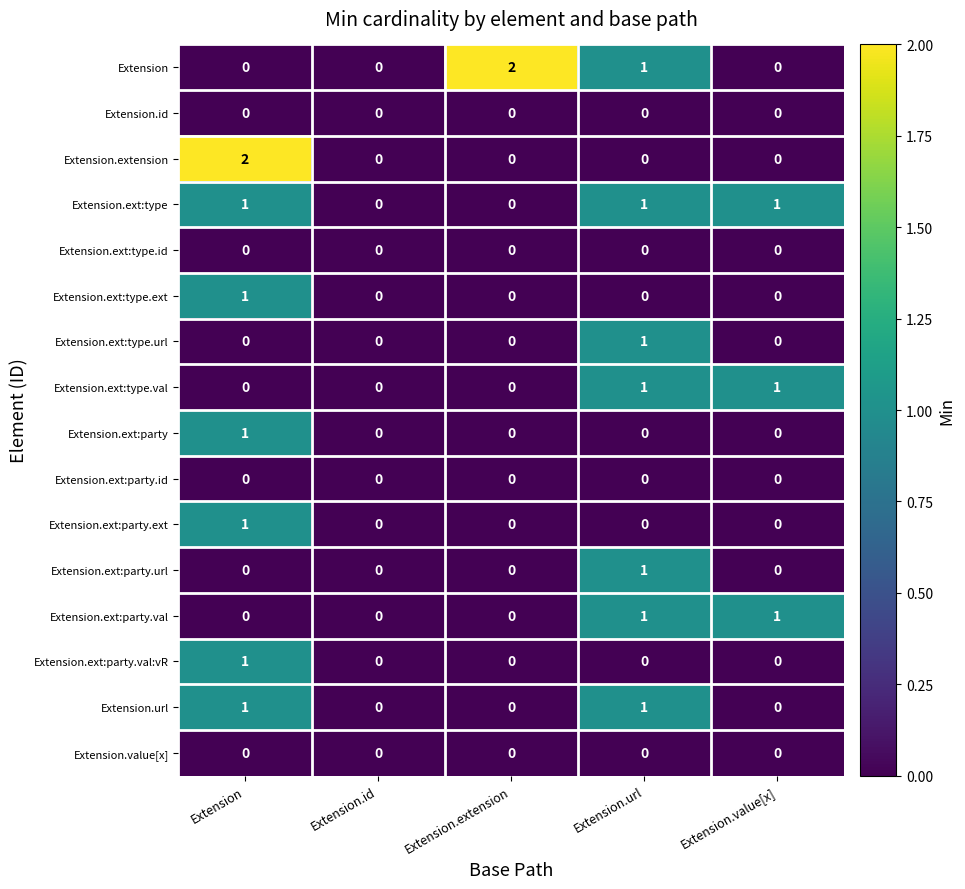

Which category has the highest value in the Extension.ext:party.url series?

Extension.url